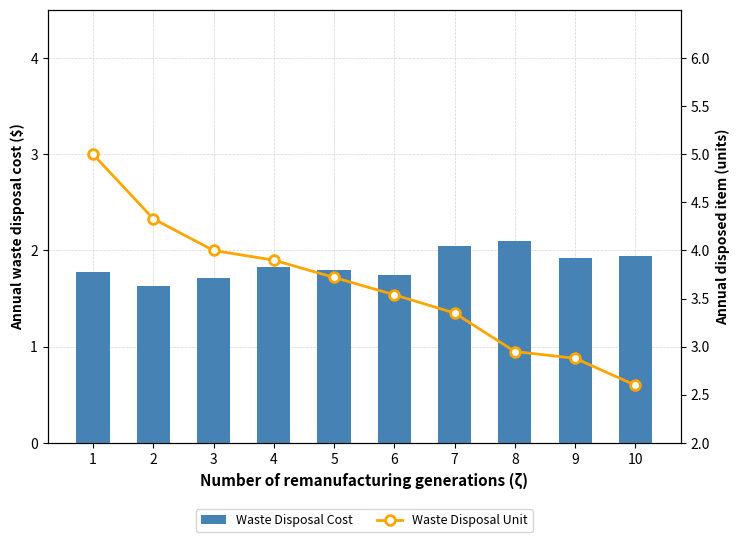

Is it true that Waste Disposal Unit equals 1.8 at 10?

False